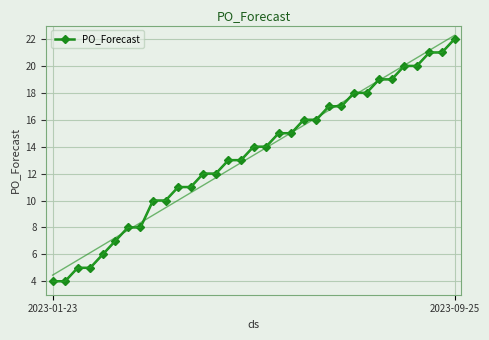

What is the average value?

13